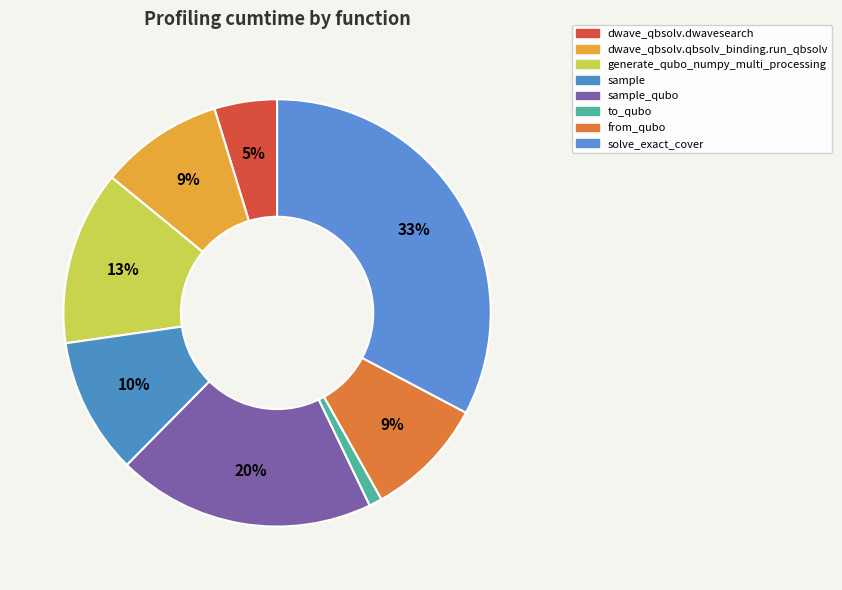

Count the number of slices in the pie.

8